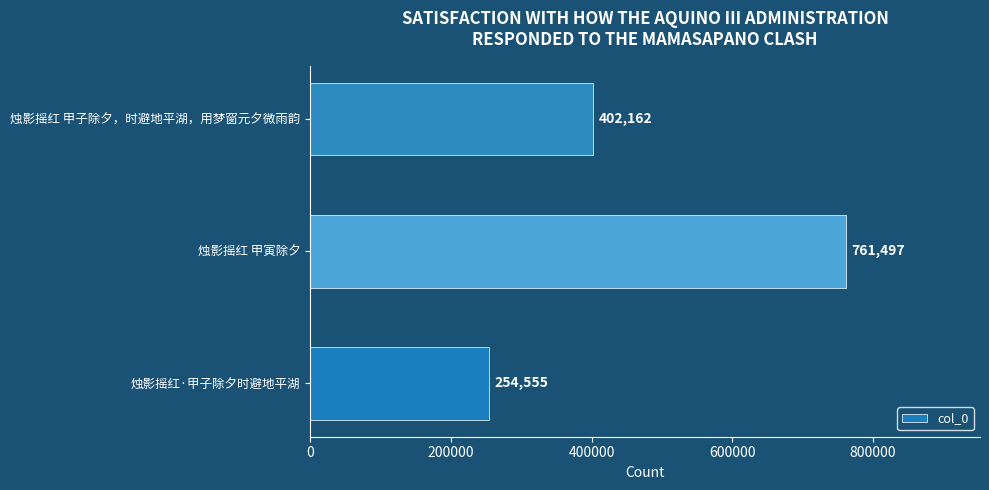

Is it true that the value at 烛影摇红·甲子除夕时避地平湖 is 373331?

False